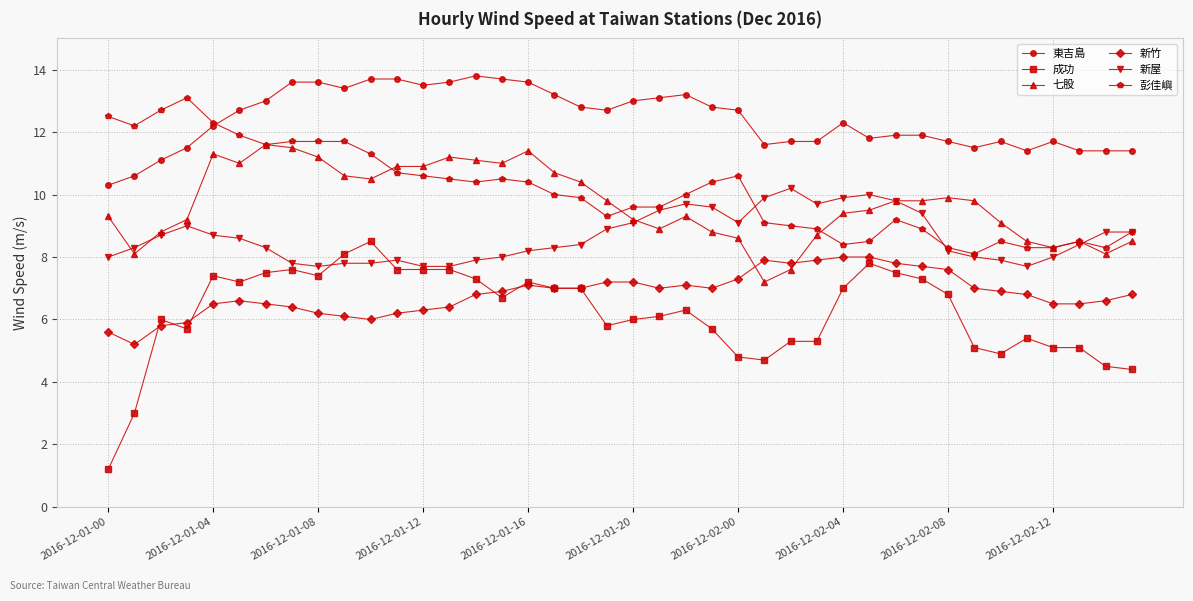

What are all the series names shown in the legend?

東吉島, 成功, 七股, 新竹, 新屋, 彭佳嶼